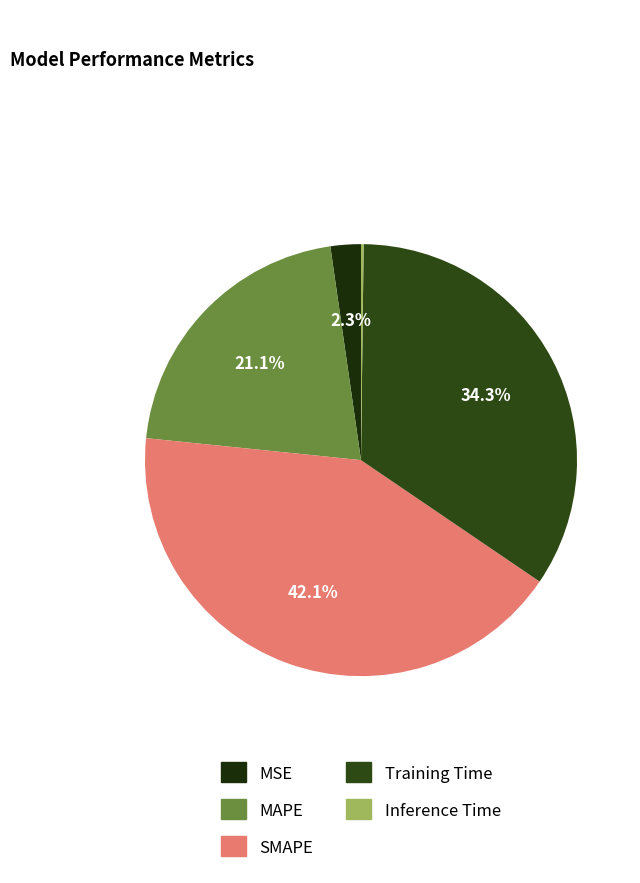

Which has a higher value, MSE or SMAPE?

SMAPE